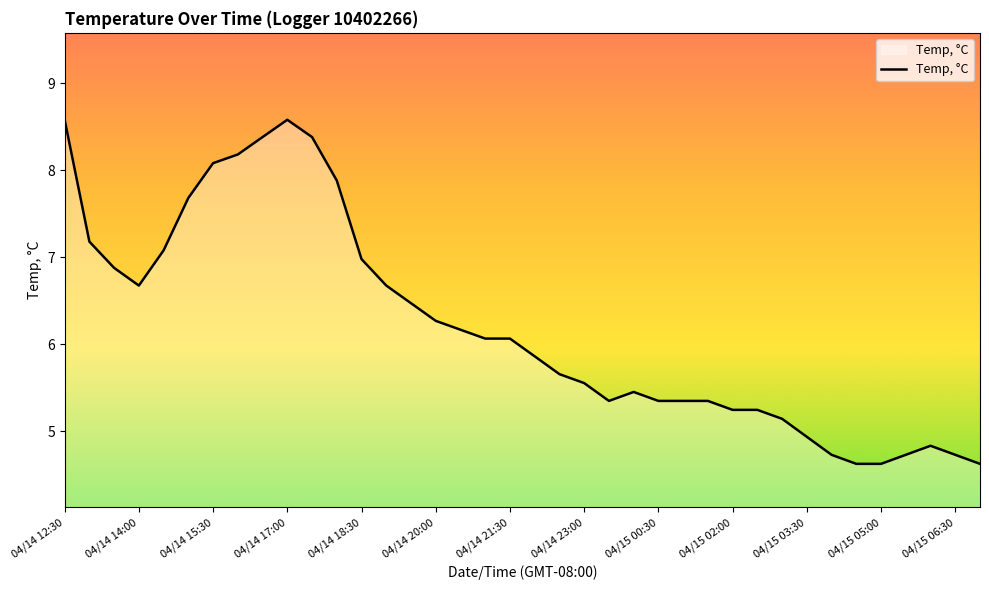

What is the difference between the maximum and minimum values?

4.0